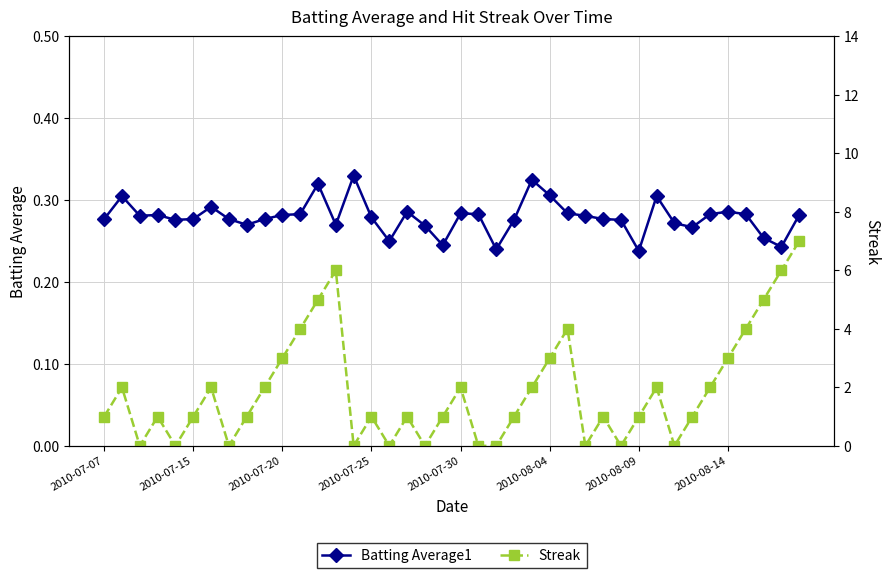

Rank the series by their average value, from lowest to highest.

Batting Average1, Streak